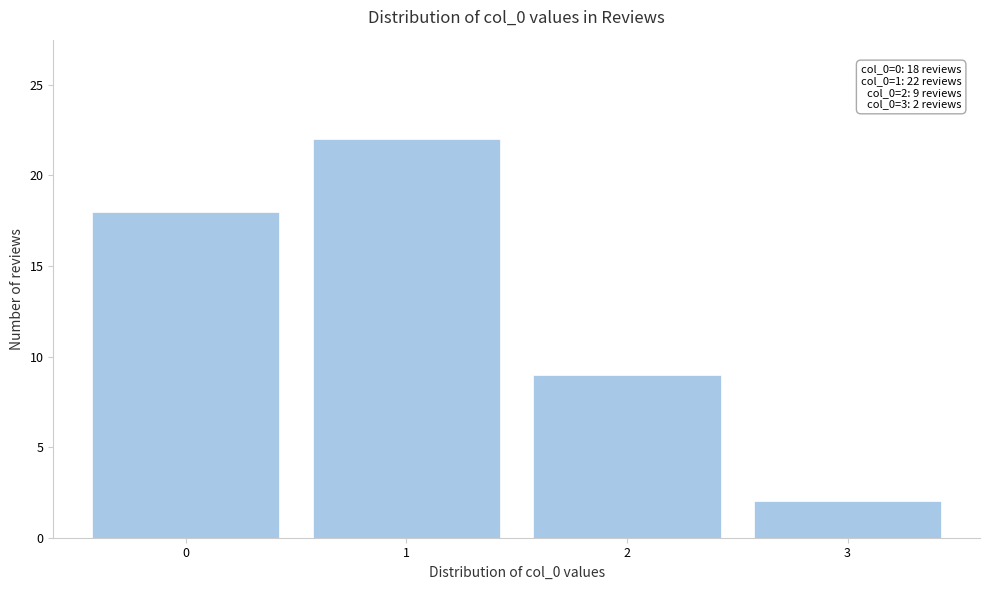

Reading left to right, extract all data points from this chart.

18	22	9	2